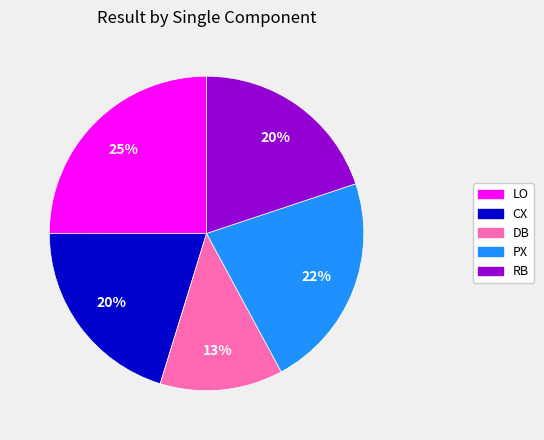

To the nearest percent, what is the average slice percentage?

20%